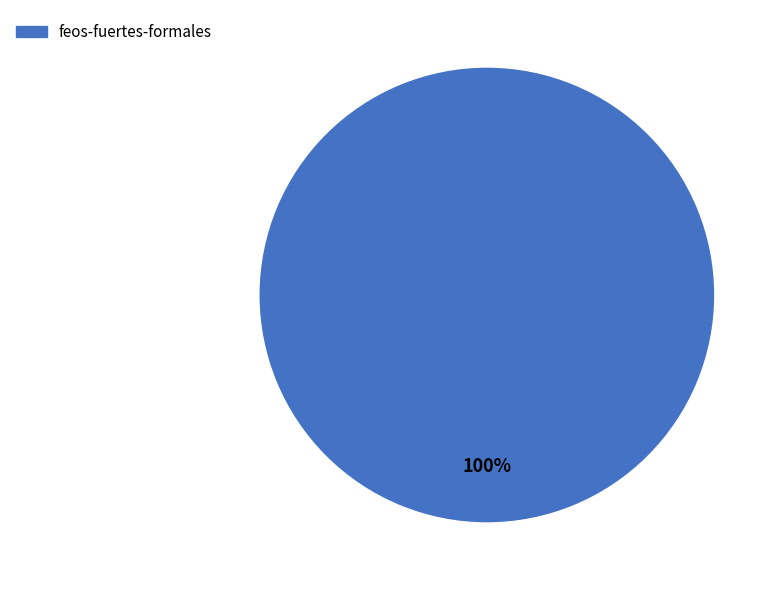

Rank the categories by value from lowest to highest.

feos-fuertes-formales